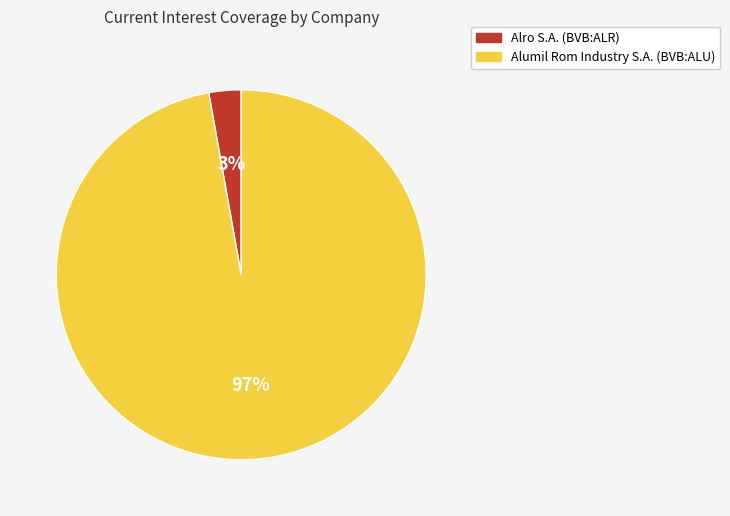

Between Alro S.A. (BVB:ALR) and Alumil Rom Industry S.A. (BVB:ALU), which is larger?

Alumil Rom Industry S.A. (BVB:ALU)